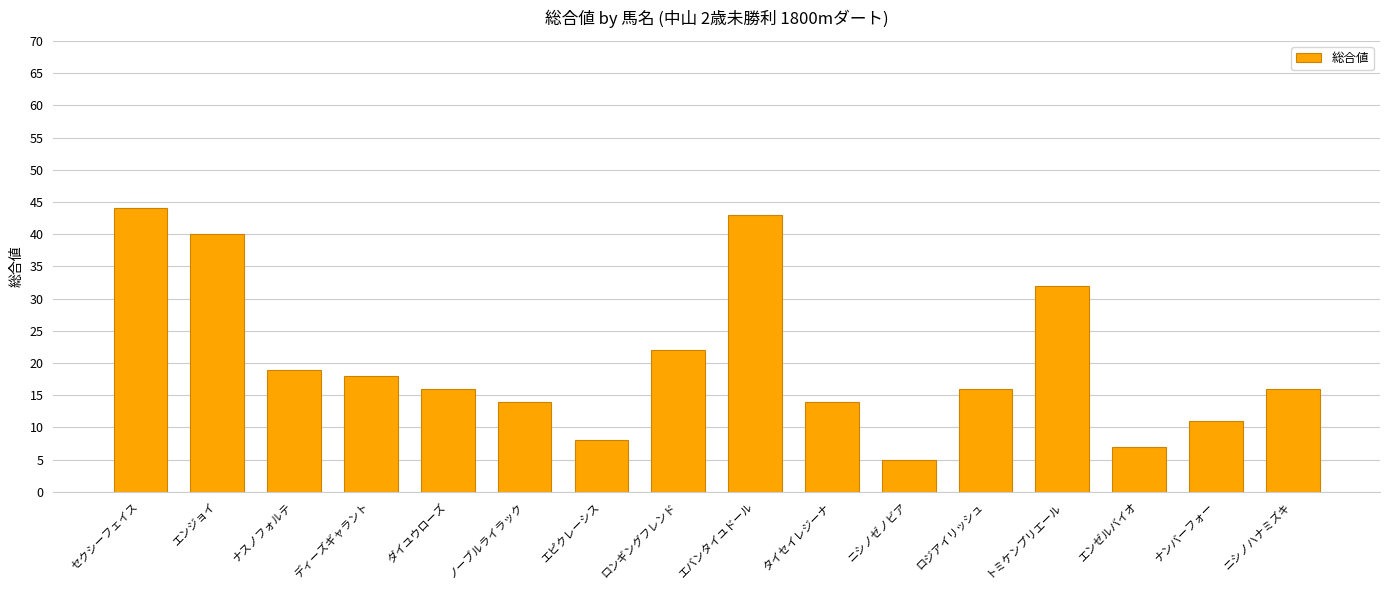

What position from the left is ナンバーフォー?

15